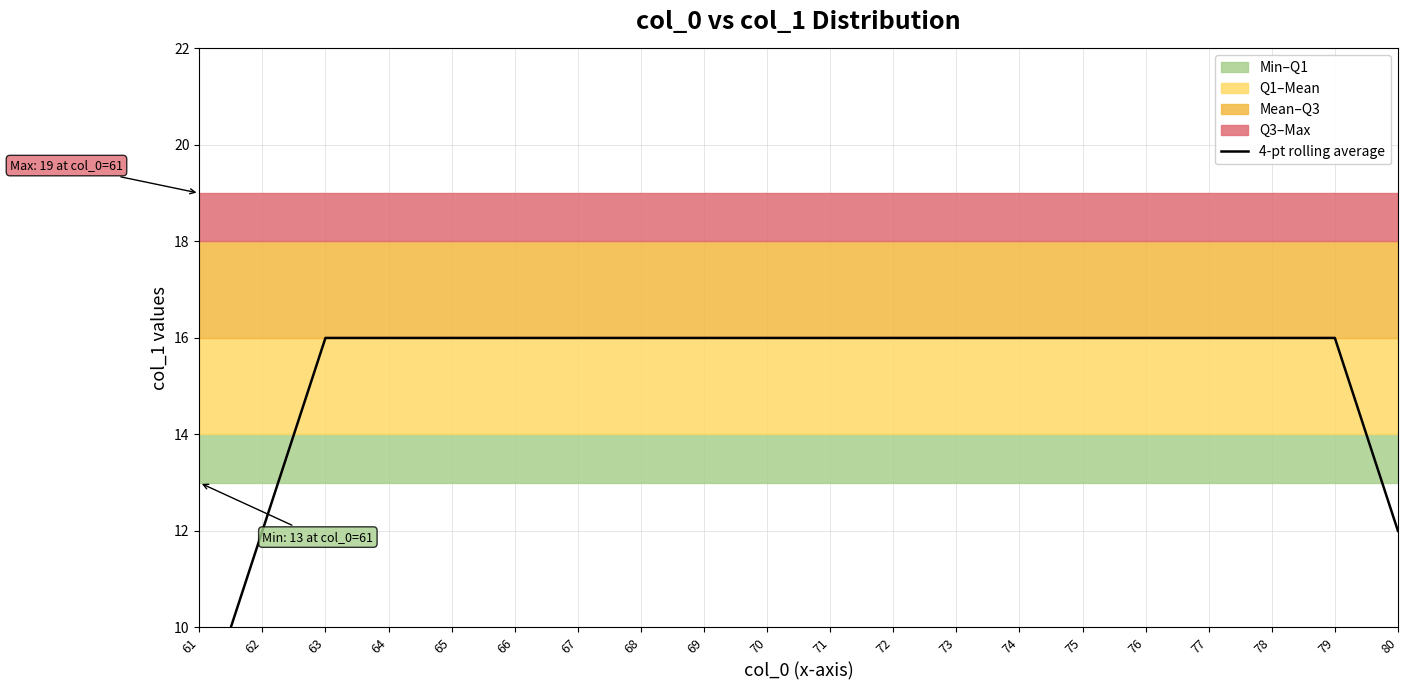

Does the chart display data point markers on the line(s)?

No